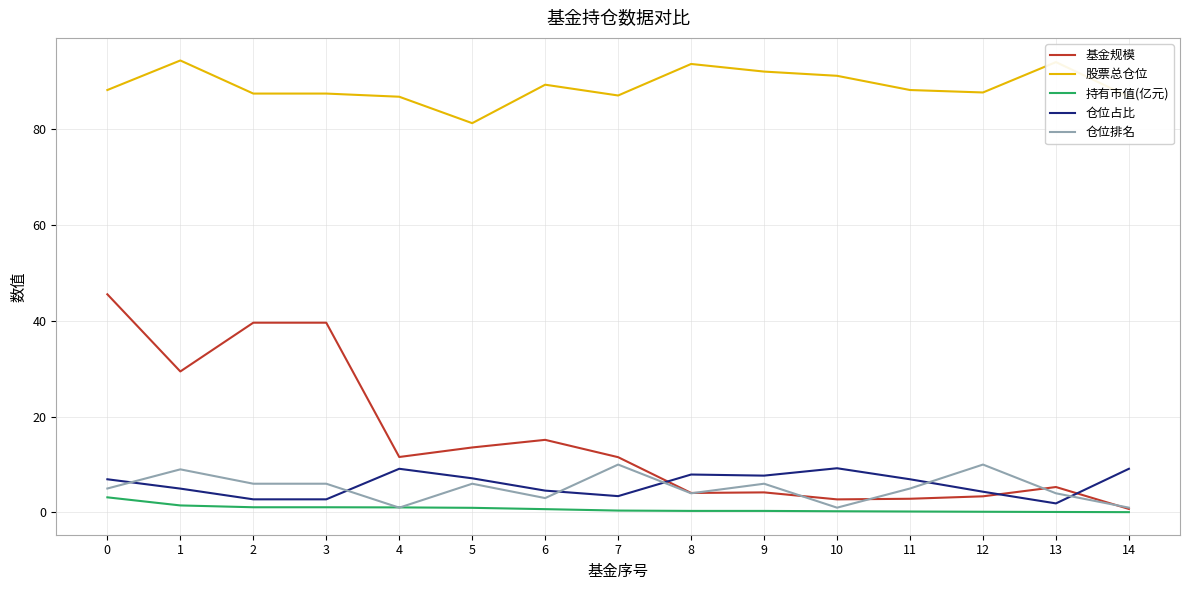

True or false: 股票总仓位 has a value of 81.3 at 5.

True